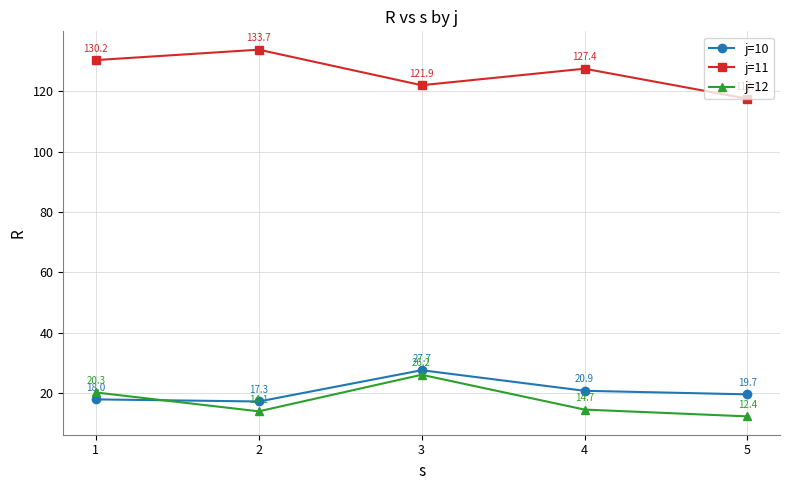

In j=11, how many points are higher than both neighbors (excluding endpoints)?

2